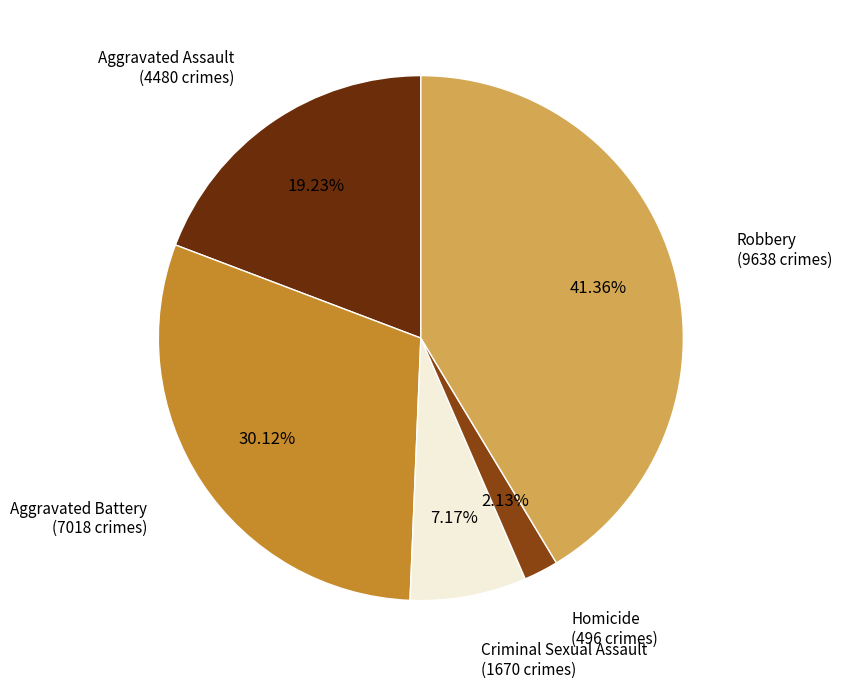

Does any single category account for the majority?

No